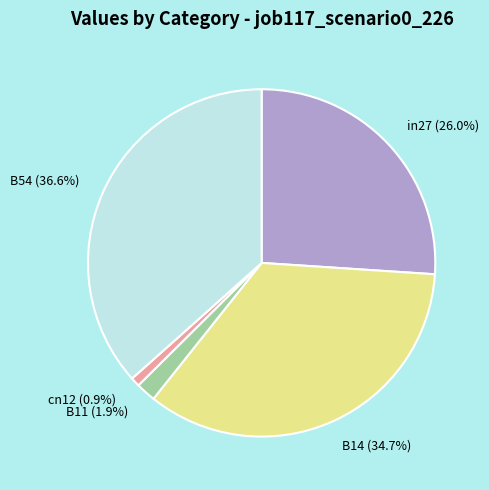

Count the number of slices in the pie.

5